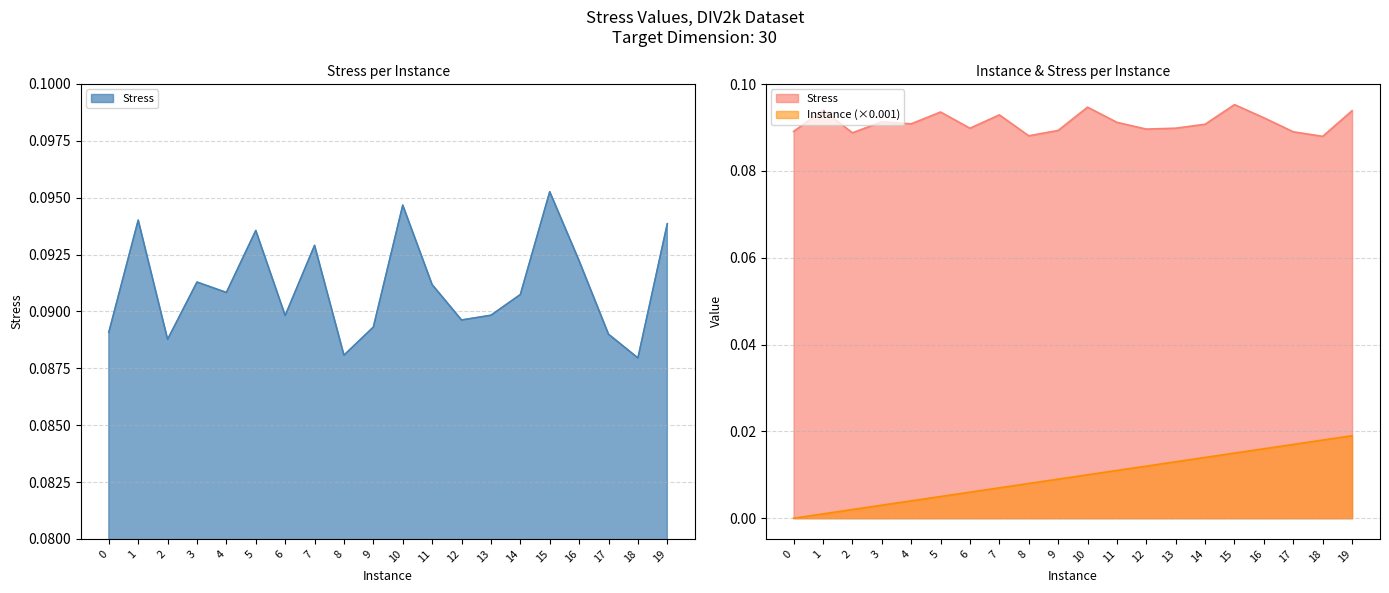

How many lines are shown in the chart?

2